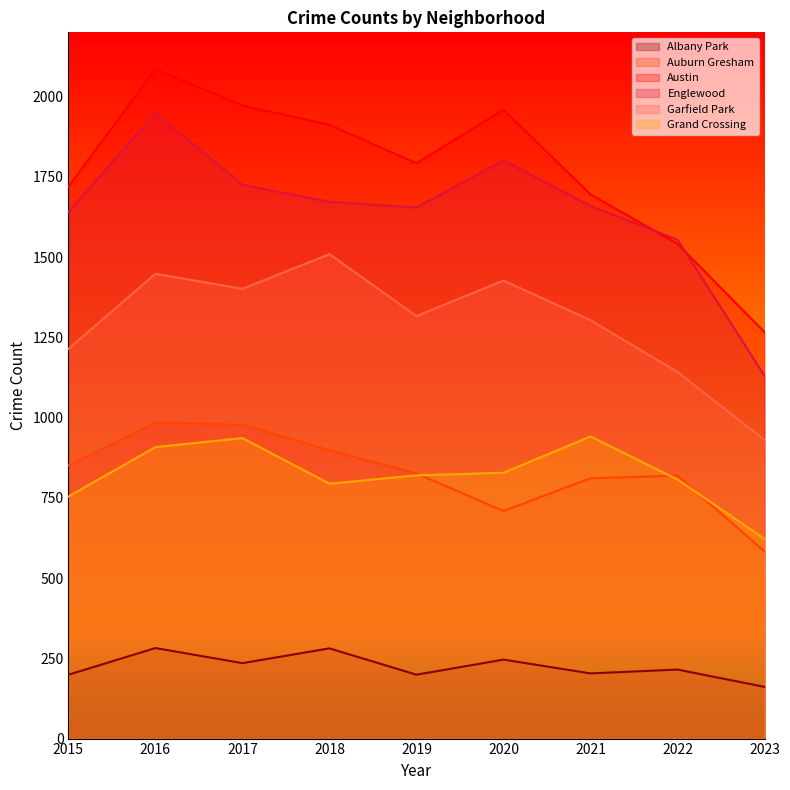

What is the total value across all series at 2023?

4692